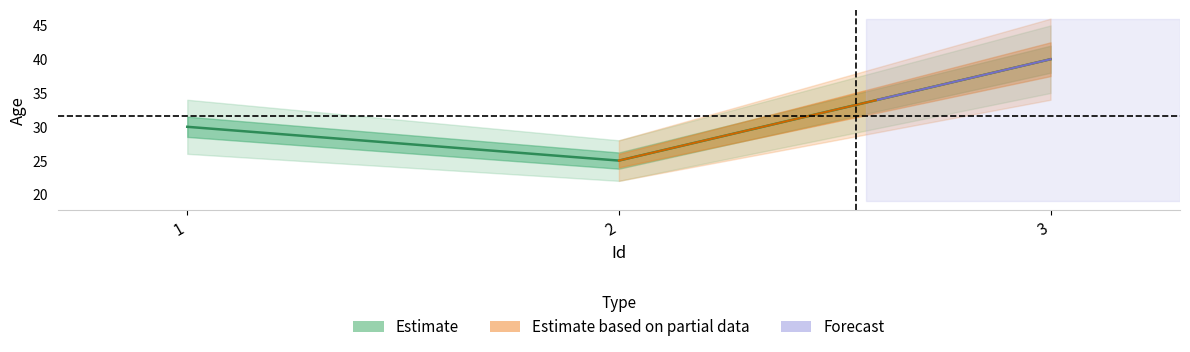

What is the difference between the maximum and minimum values?

15